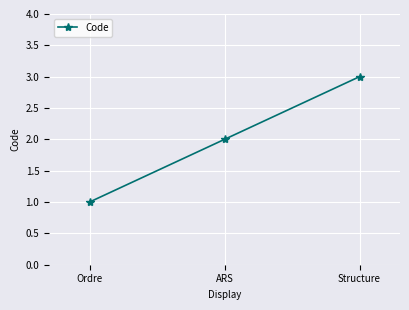

List the labels in order of value, largest first.

Structure, ARS, Ordre